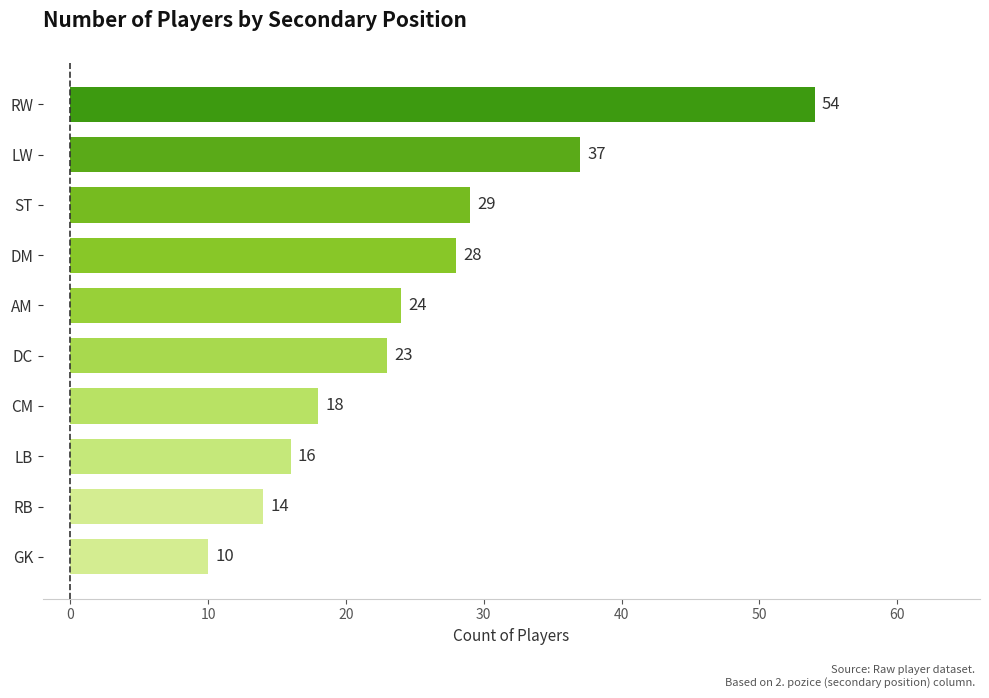

How many bars are there in total?

10